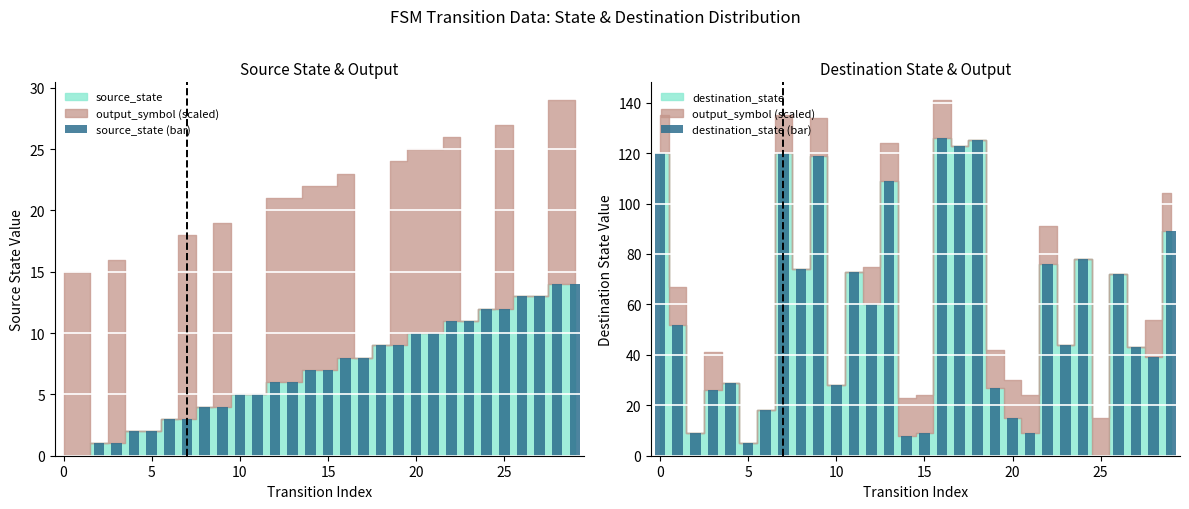

How many values in destination_state (bar) are above zero?

29